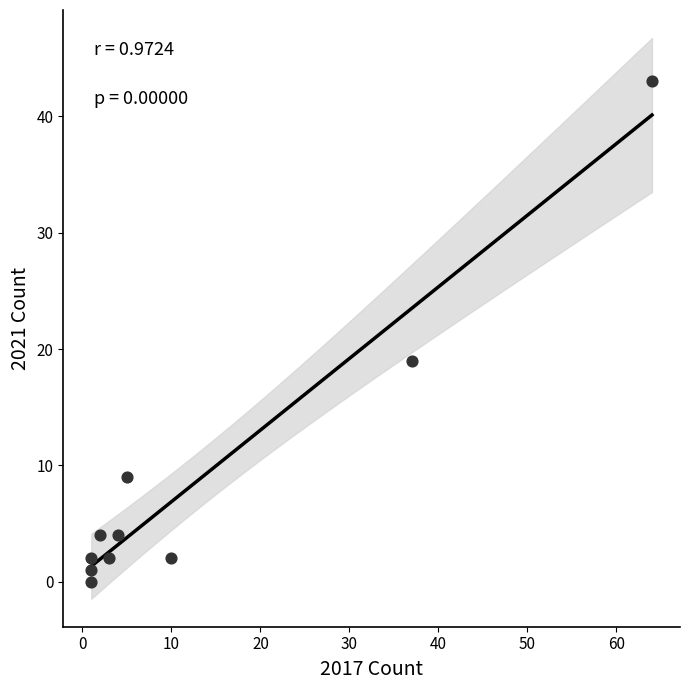

What is the range of X values (max minus min)?

63